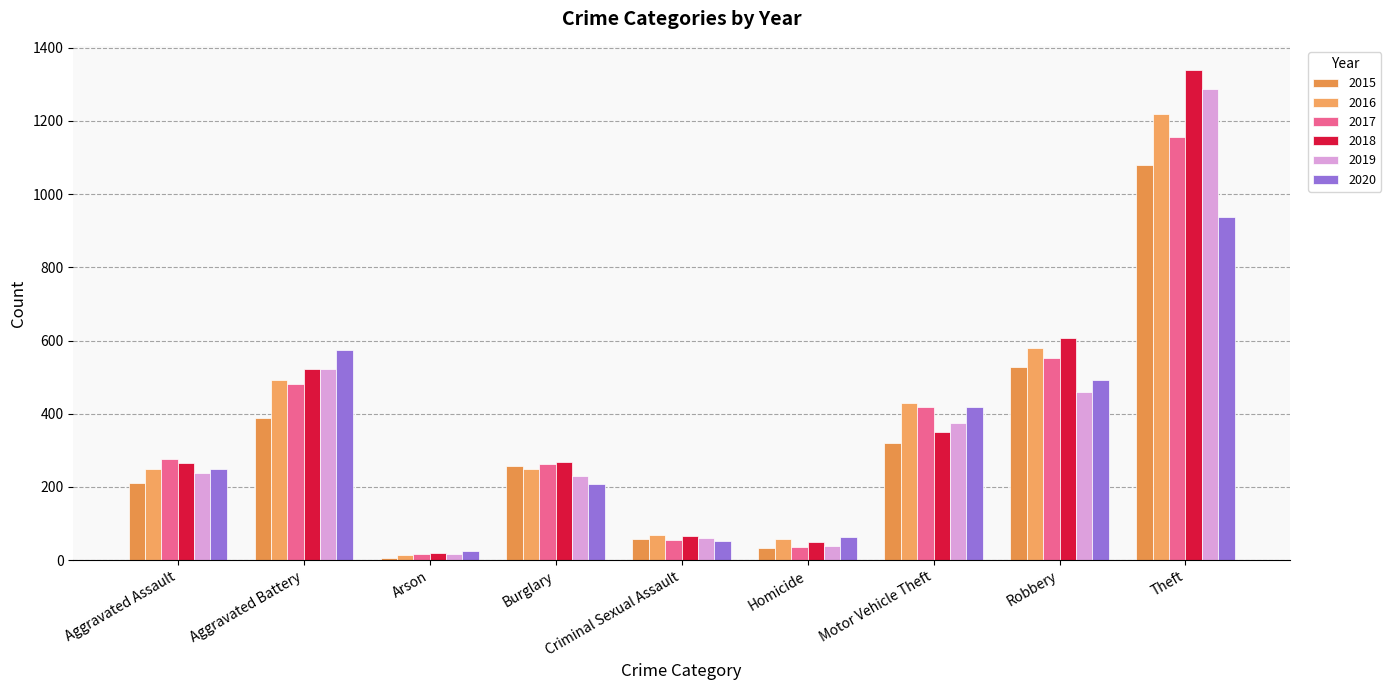

What is the difference between the maximum and minimum values in the 2017 series?

1137